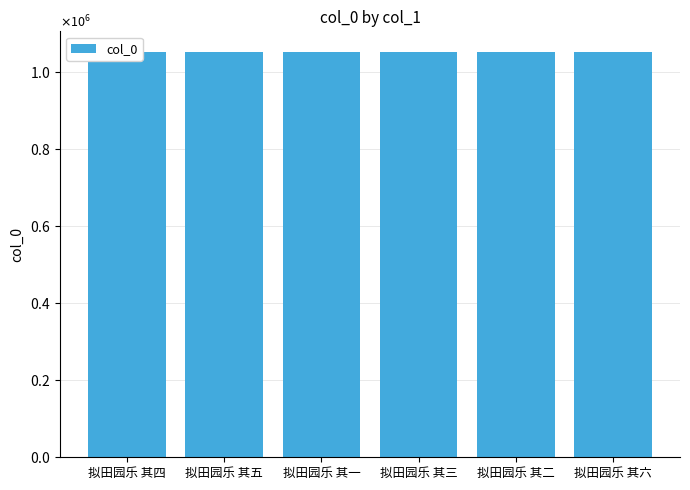

Reading left to right, extract all data points from this chart.

拟田园乐 其四=1051775	拟田园乐 其五=1051776	拟田园乐 其一=1051772	拟田园乐 其三=1051774	拟田园乐 其二=1051773	拟田园乐 其六=1051777